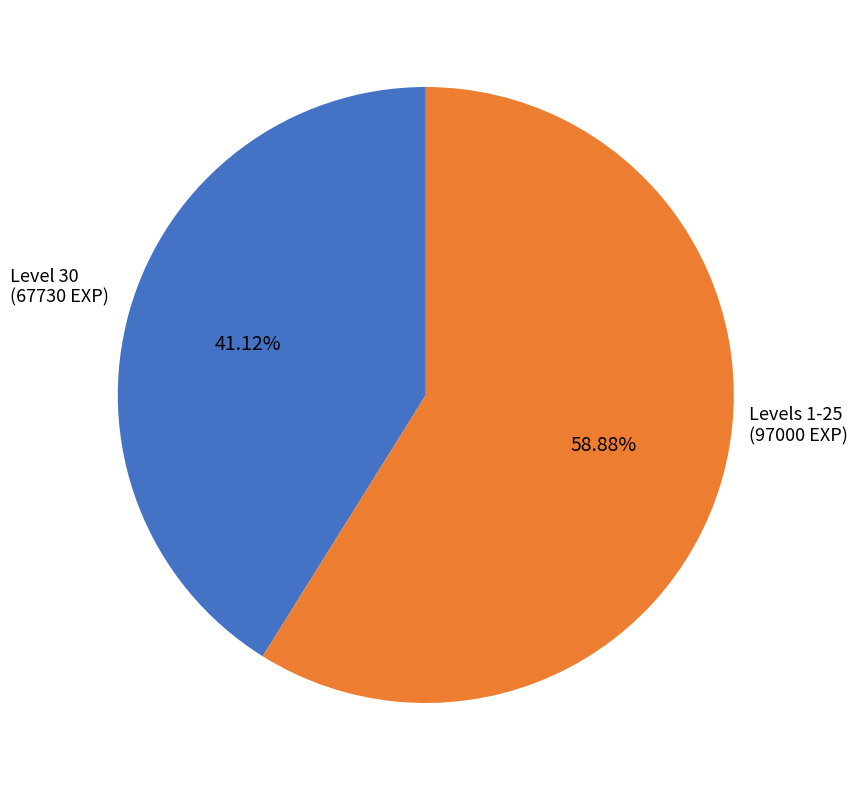

To the nearest percent, what is the difference between the largest and smallest slice percentages?

18%